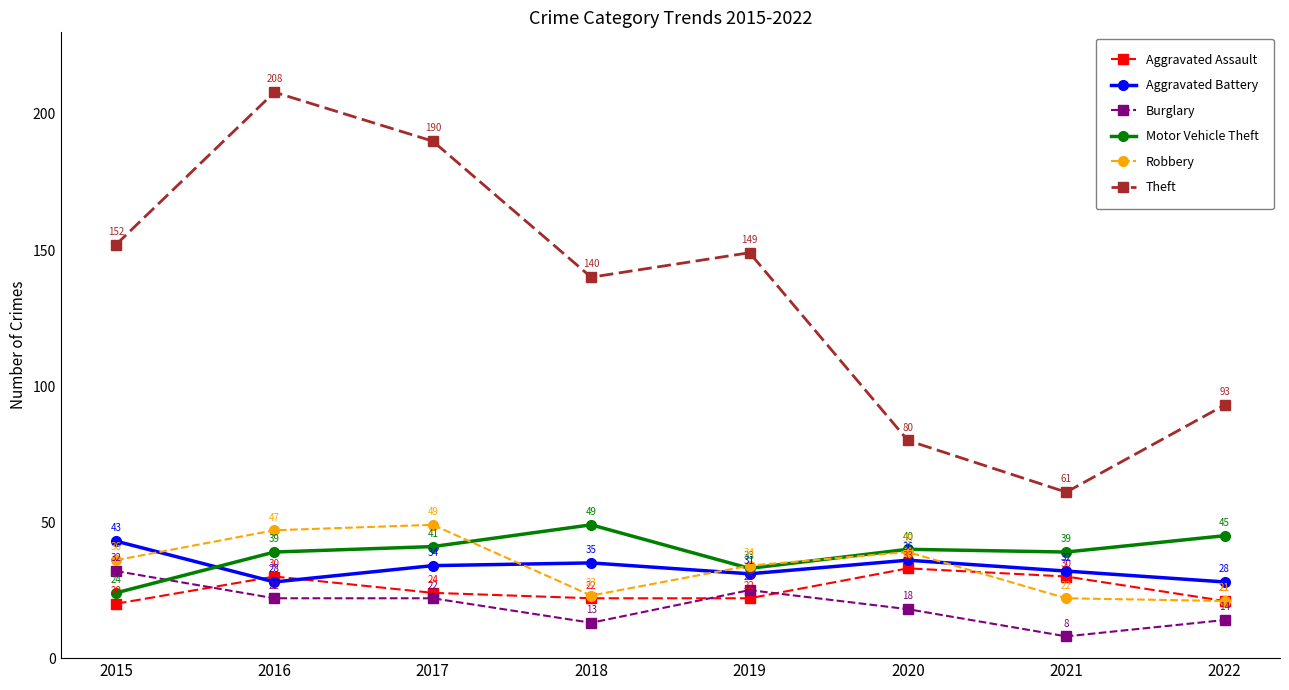

What are all the series names shown in the legend?

Aggravated Assault, Aggravated Battery, Burglary, Motor Vehicle Theft, Robbery, Theft